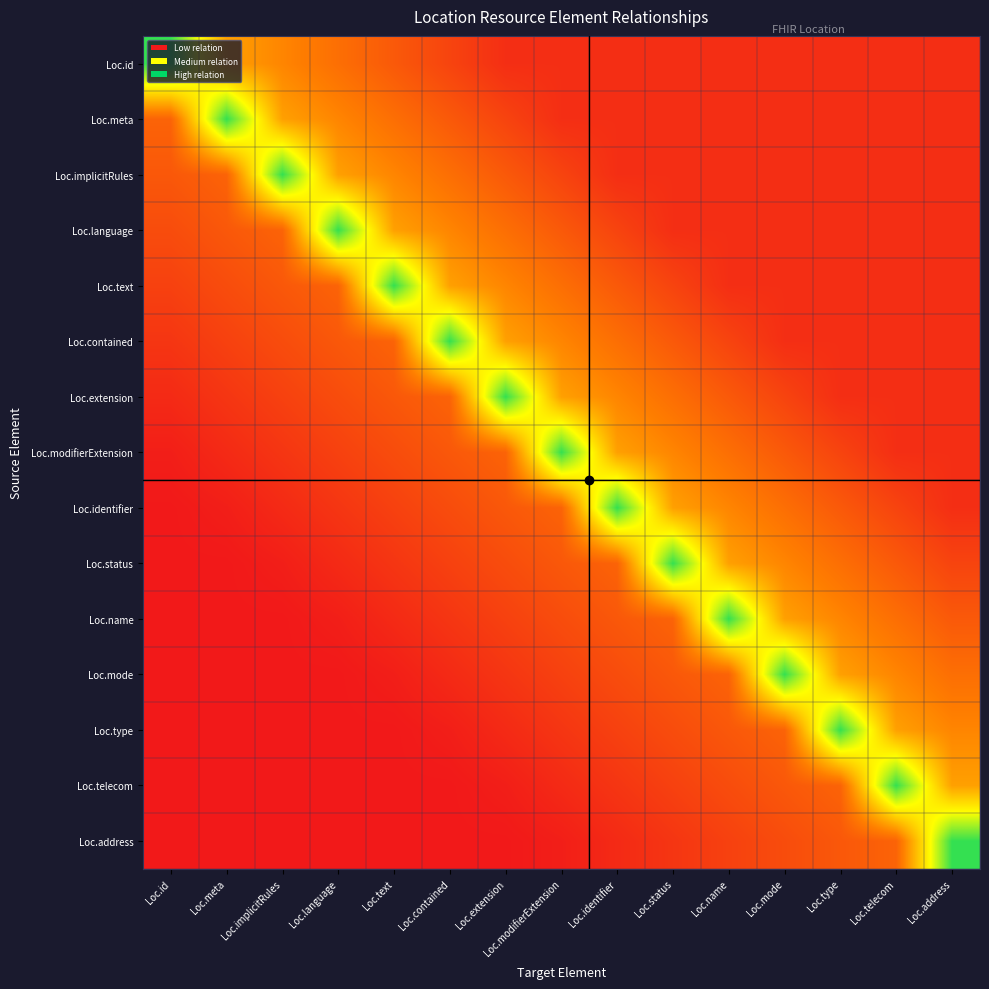

What is the spread (max minus min) of values at Loc.modifierExtension?

0.9